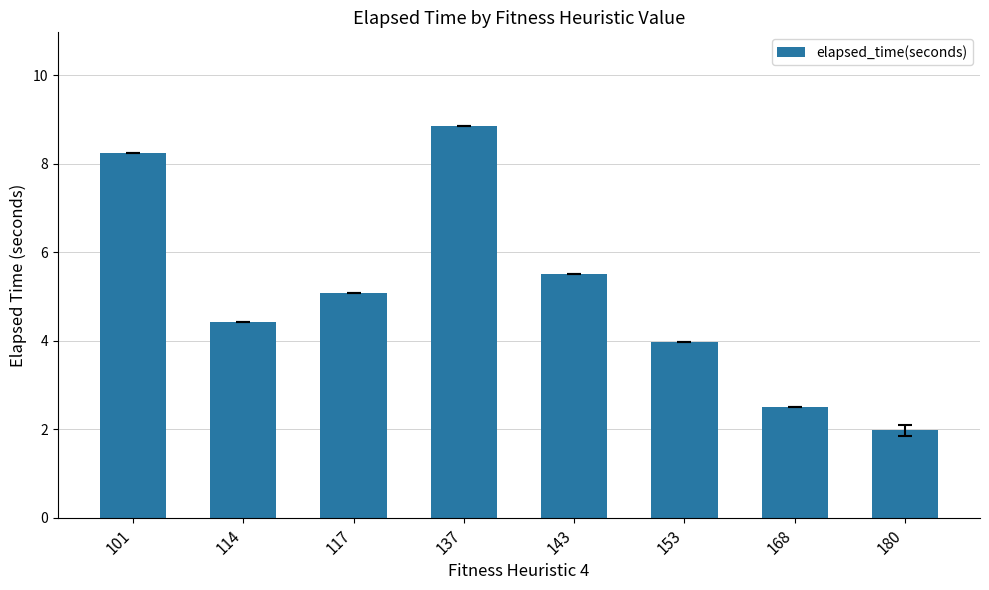

Count the number of categories in the chart.

8